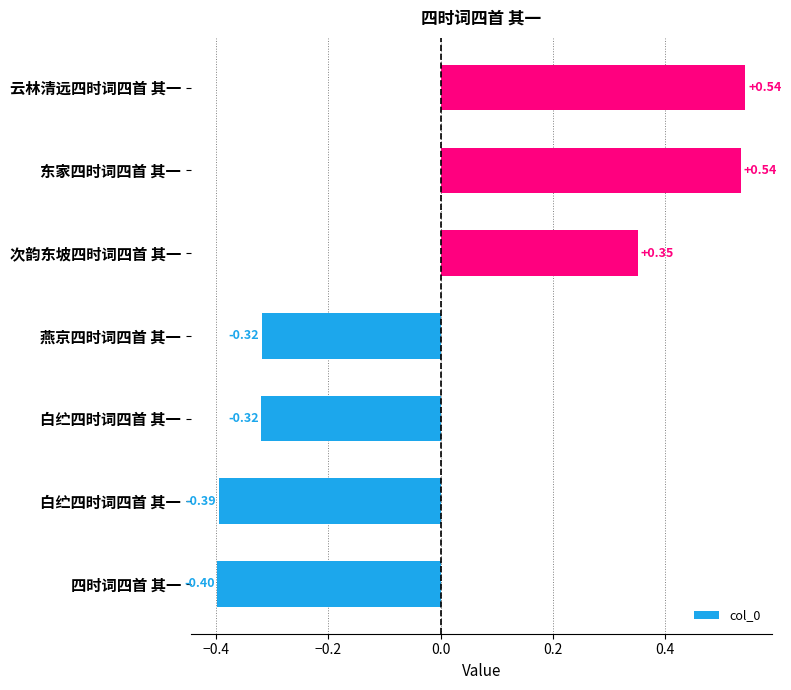

How many data points are less than 0?

4